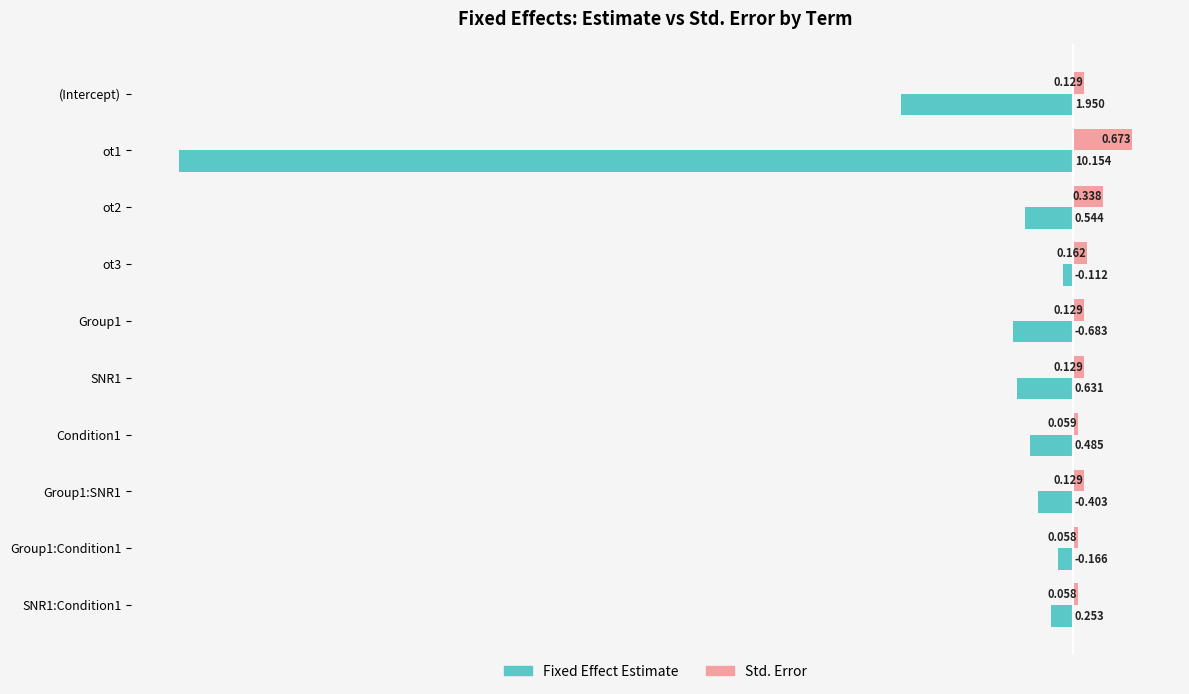

At which label is Fixed Effect Estimate closest to -5?

(Intercept)